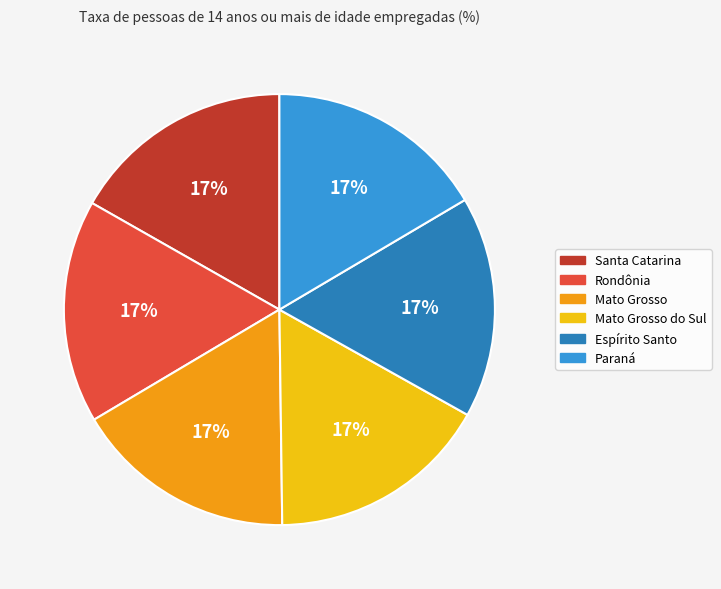

How many slices are in this pie chart?

6